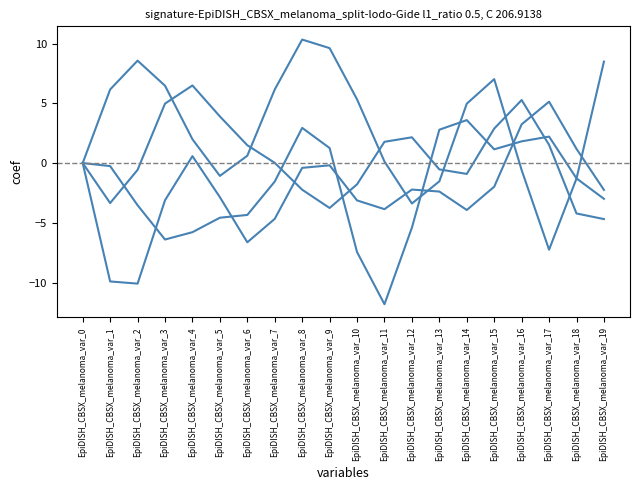

At which category is the sum across all series the highest?

EpiDISH_CBSX_melanoma_var_8